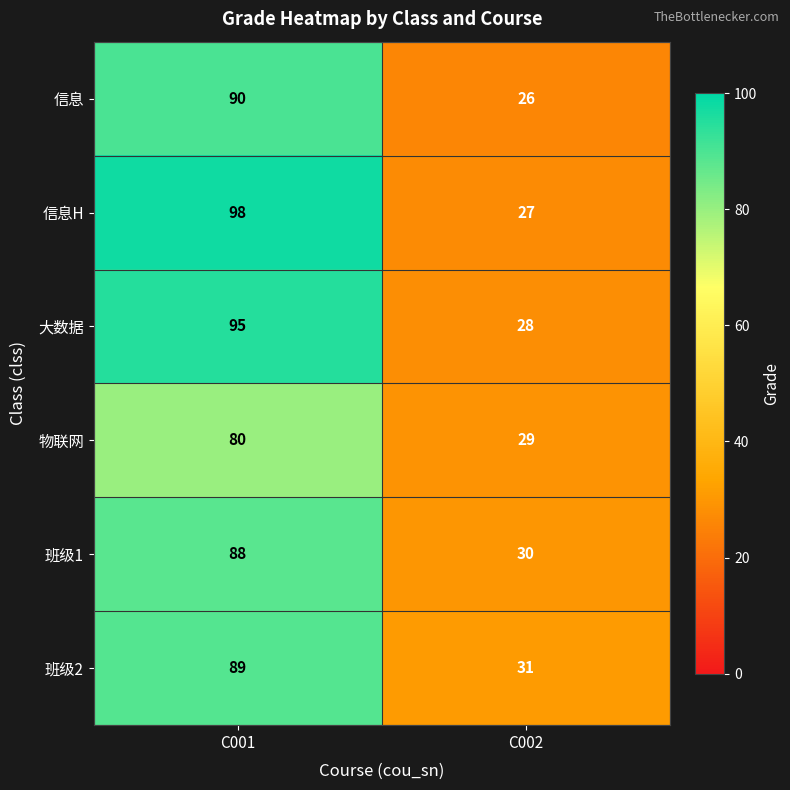

At which label is 物联网 closest to 54?

C002